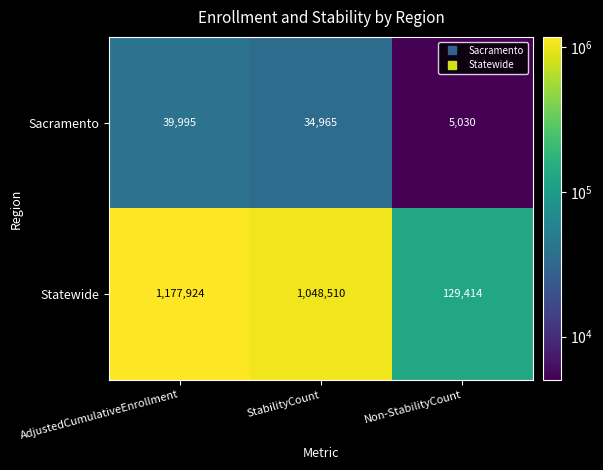

At StabilityCount, list the series in order from largest to smallest.

Statewide, Sacramento